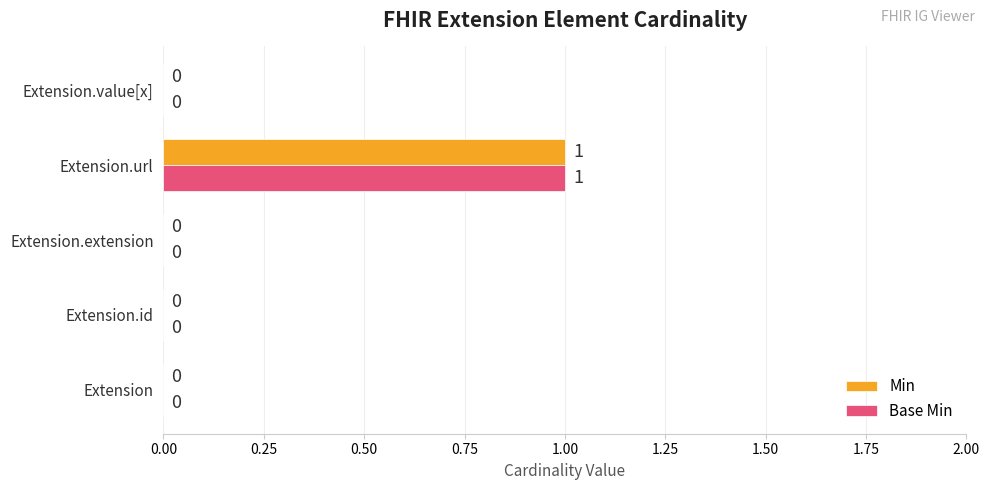

How many Base Min values are between 0 and 1?

5